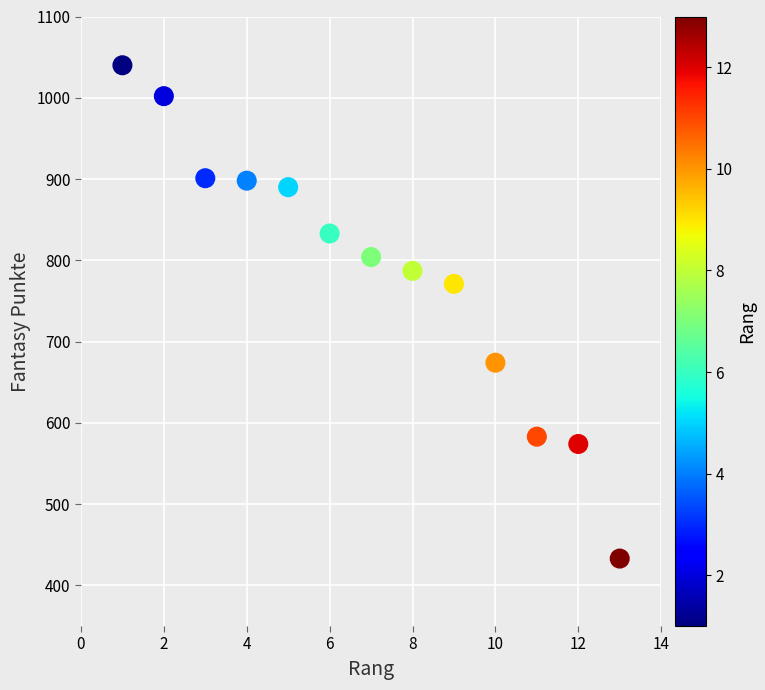

What is the range of X values (max minus min)?

12